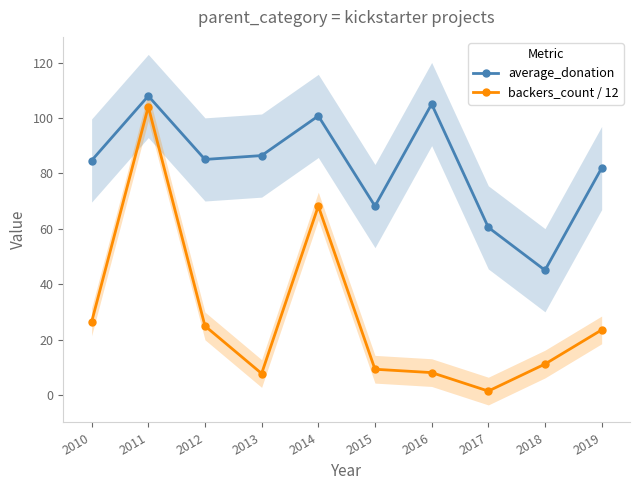

The value of average_donation at 2017 is 15.8. True or false?

False